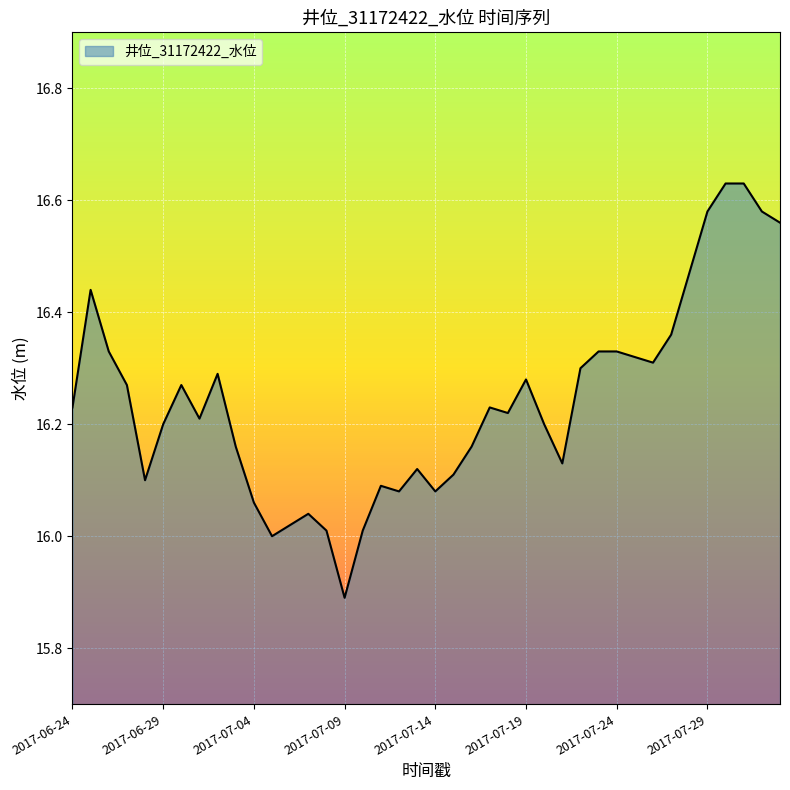

What is the difference between the maximum and minimum values?

0.7